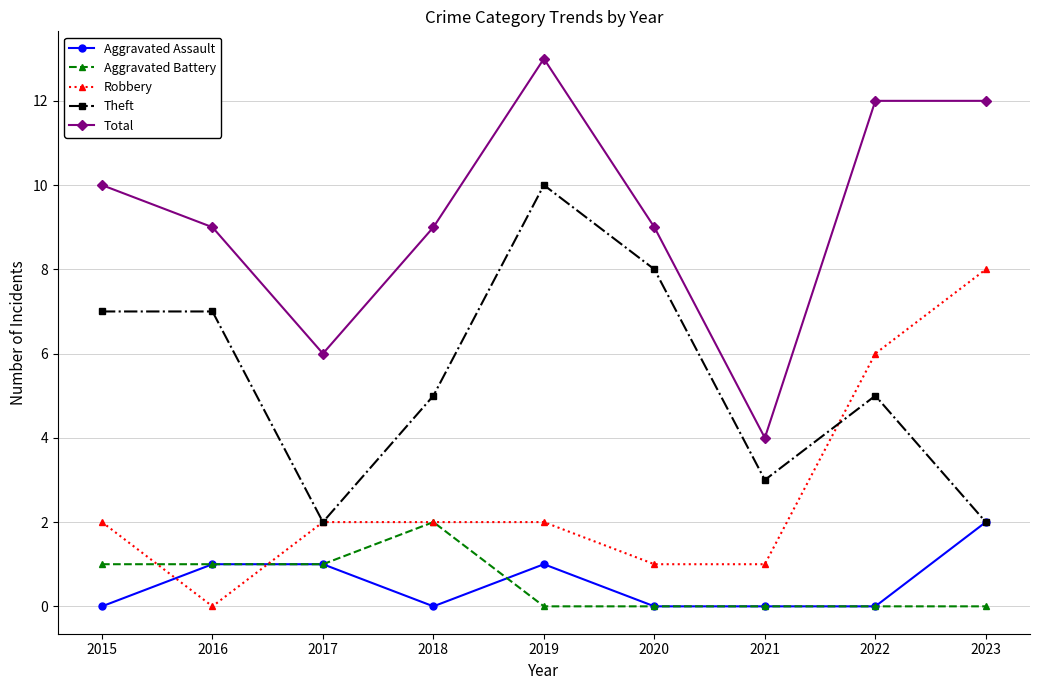

In Aggravated Battery, how many points are higher than both neighbors (excluding endpoints)?

1